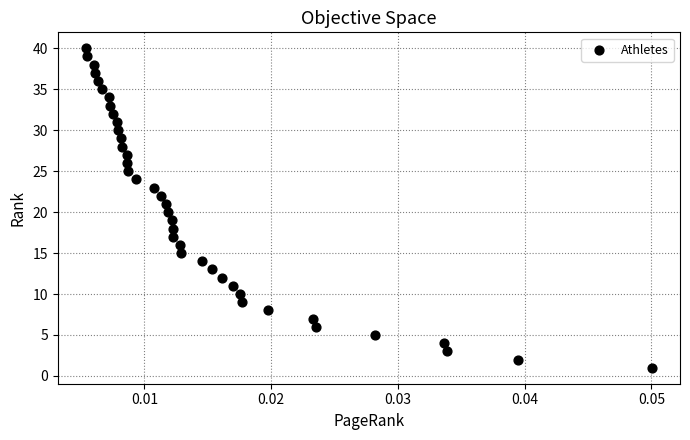

What is the range of Y values (max minus min)?

39